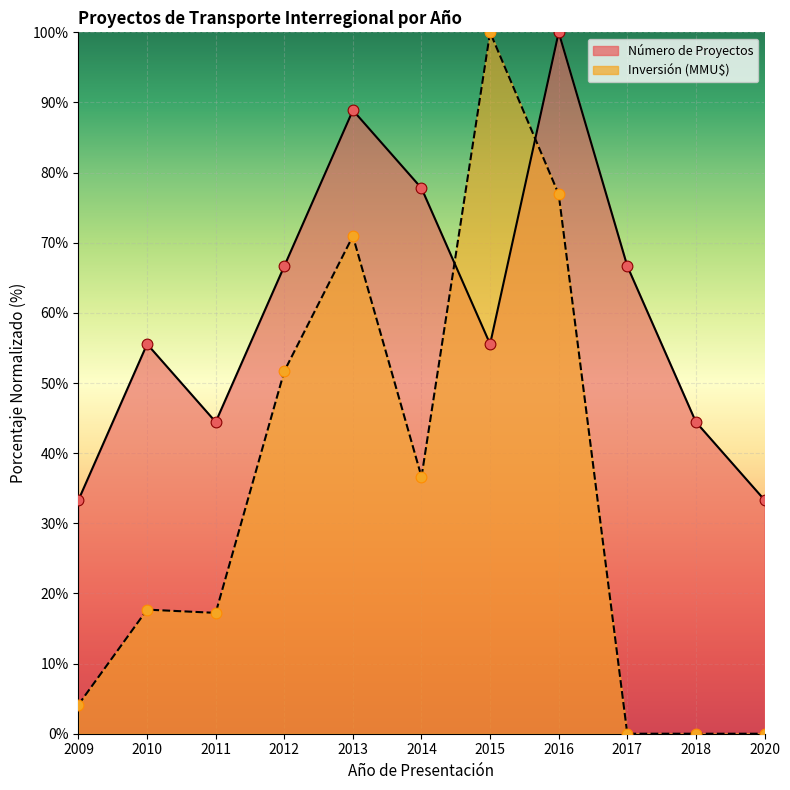

Is the value of Número de Proyectos at 2016 greater than the value of Inversión (MMU$) at 2012?

Yes